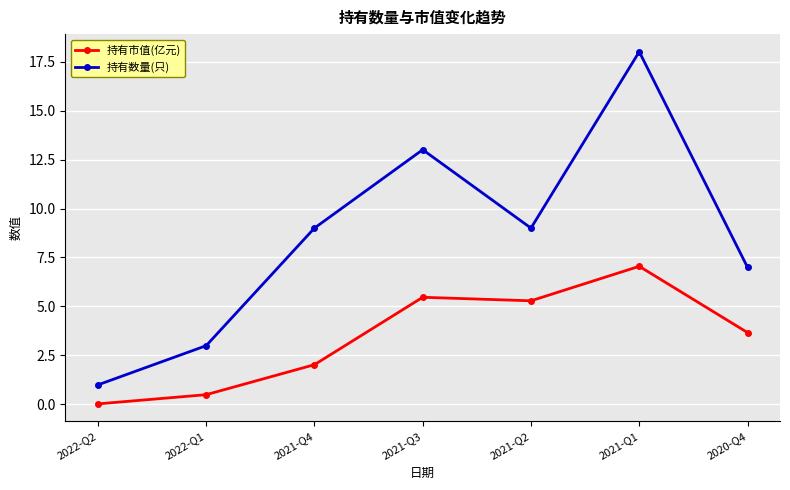

The 持有数量(只) series shows 3.0 at 2022-Q1. True or false?

True